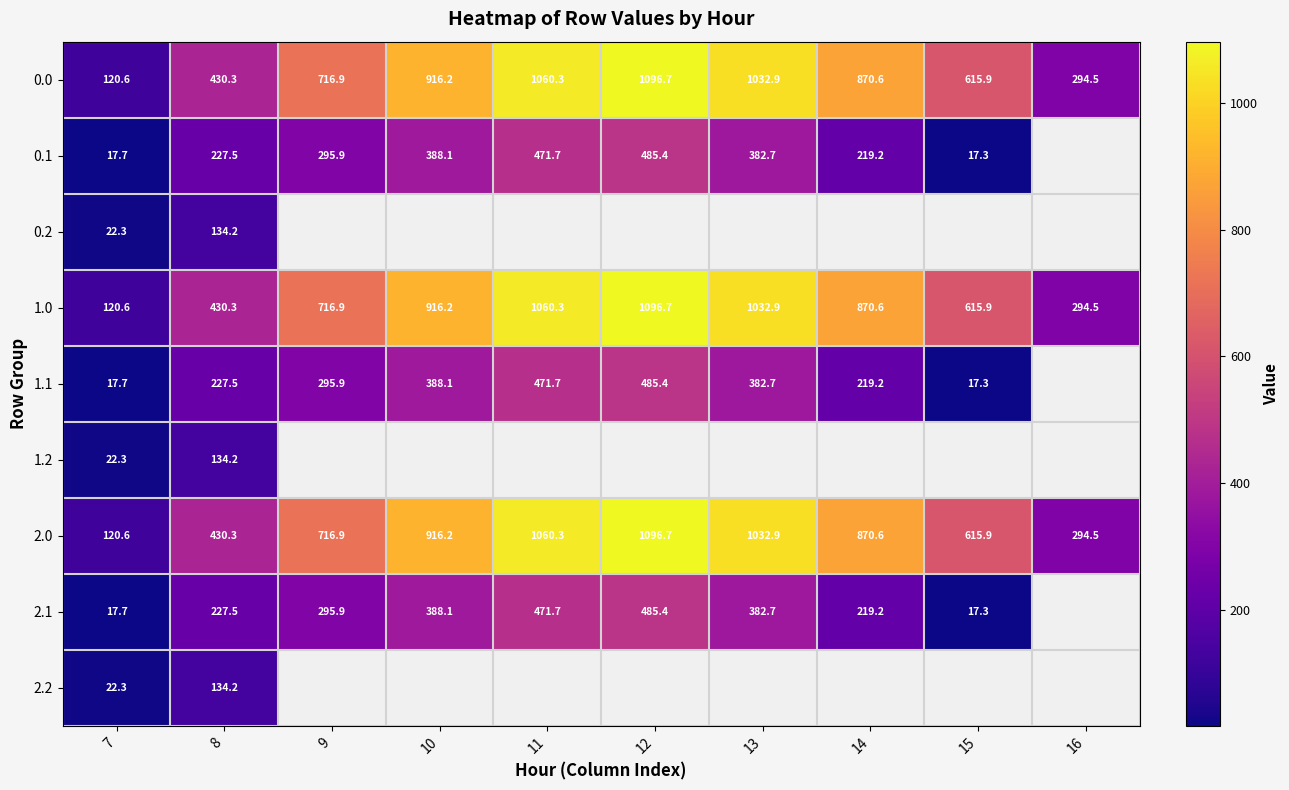

Is it true that 2.1 equals 295.9 at 9?

True